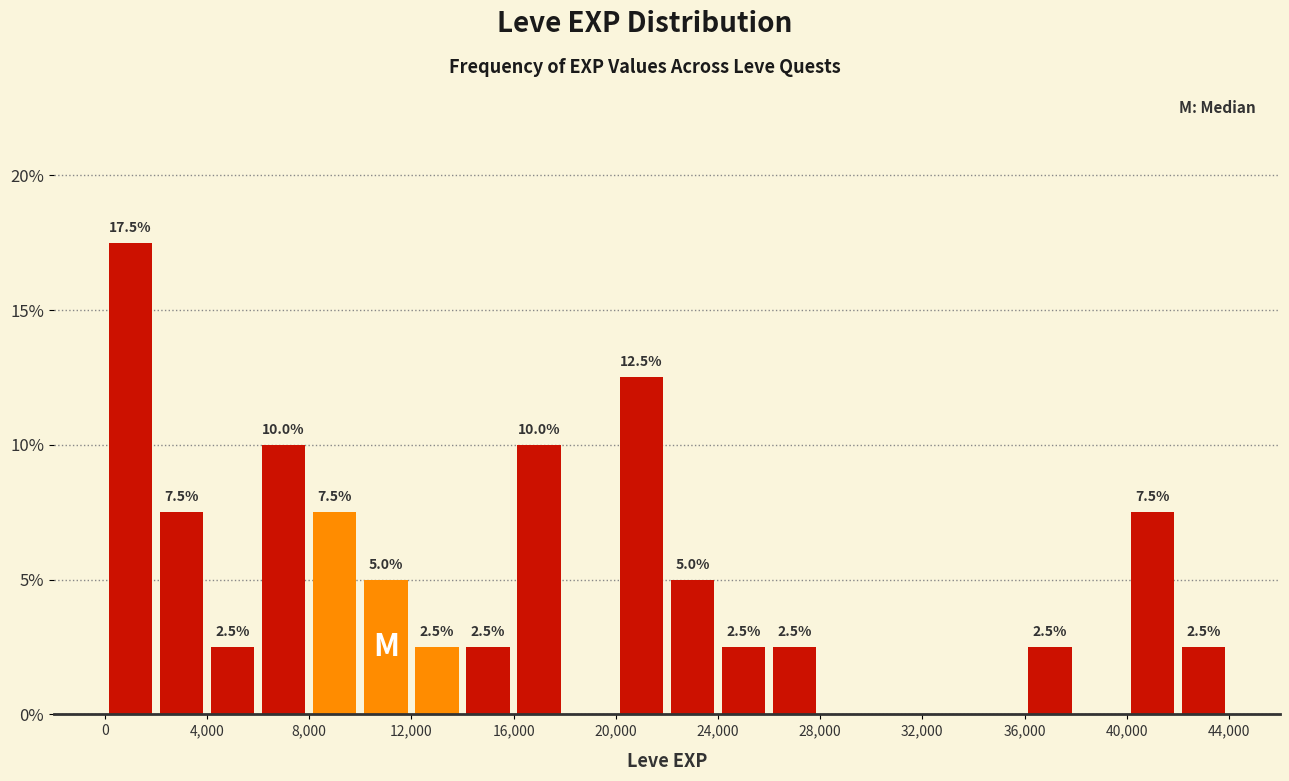

Which range on the x-axis has the tallest bar?

0 to 2000